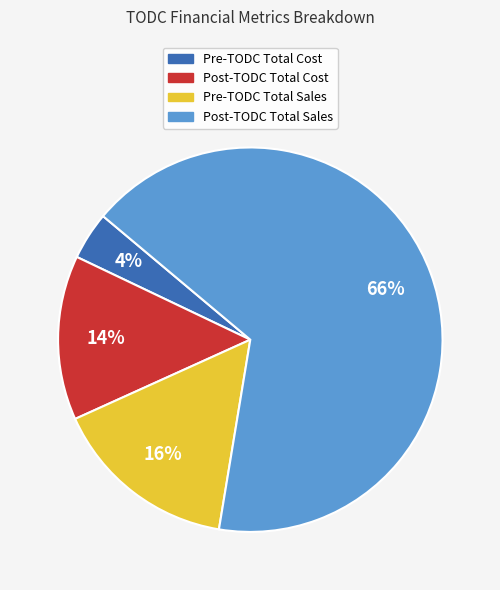

Which slice is the largest?

Post-TODC Total Sales